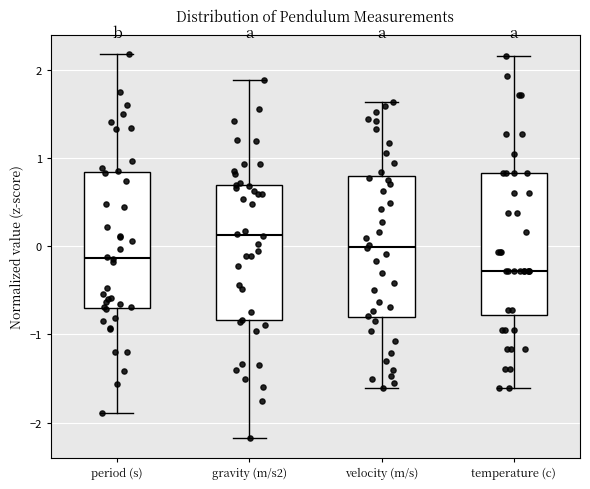

Reading left to right, read every box against the y-axis: the position of its median line, the range the box covers, and the ends of its whiskers. The values are not printed on the chart, so give them approximately, as read against the axis.

period (s): median -0.1, box -0.7 to 0.8, whiskers -1.9 to 2.2
gravity (m/s2): median 0.1, box -0.8 to 0.7, whiskers -2.2 to 1.9
velocity (m/s): median 0.0, box -0.8 to 0.8, whiskers -1.6 to 1.6
temperature (c): median -0.3, box -0.8 to 0.8, whiskers -1.6 to 2.2